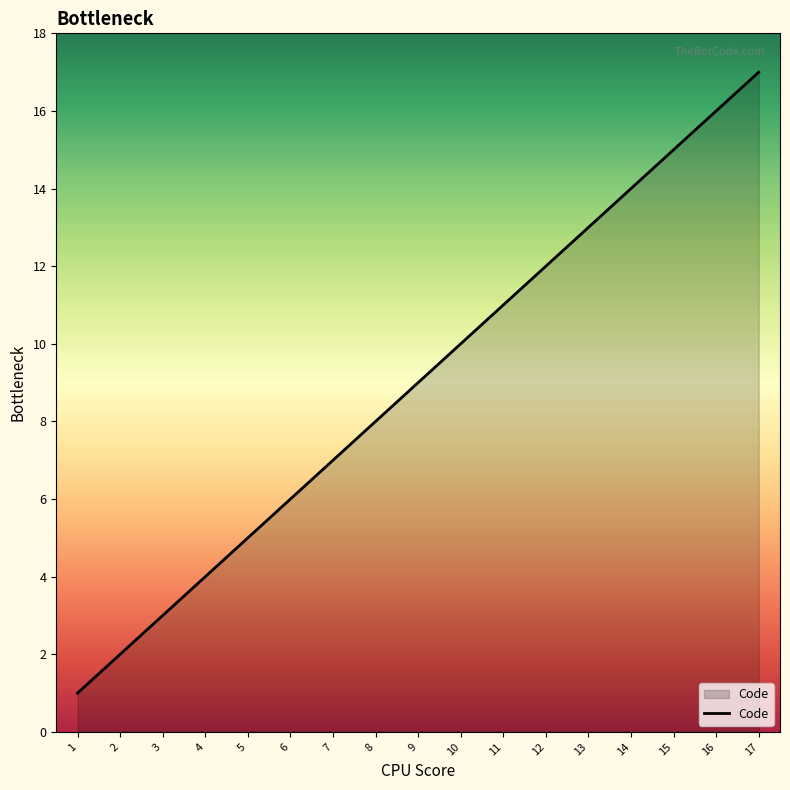

Approximately how many times larger is the value at 2 compared to 7?

0.3